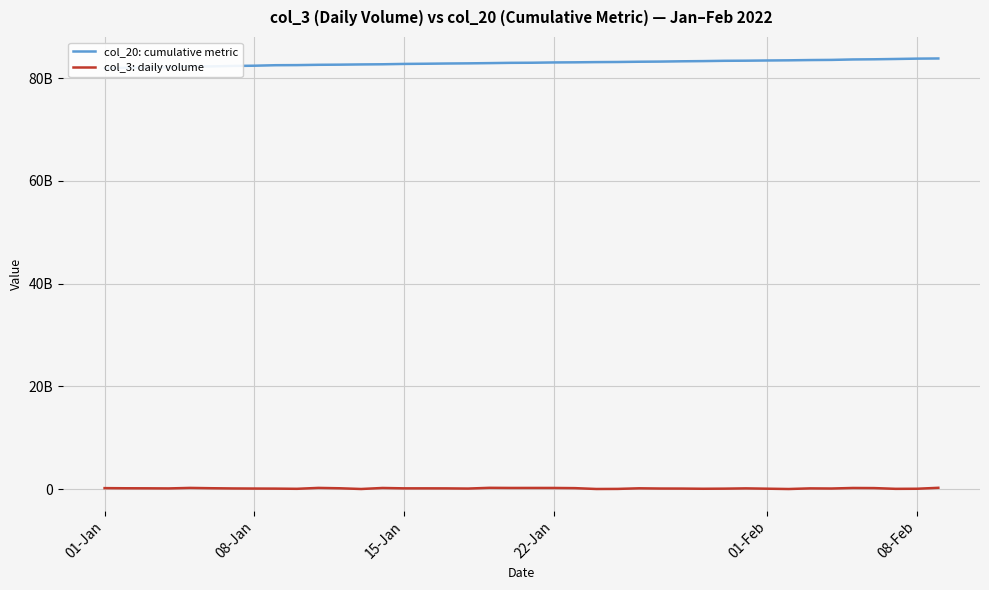

True or false: col_20: cumulative metric and col_3: daily volume intersect in this chart.

False